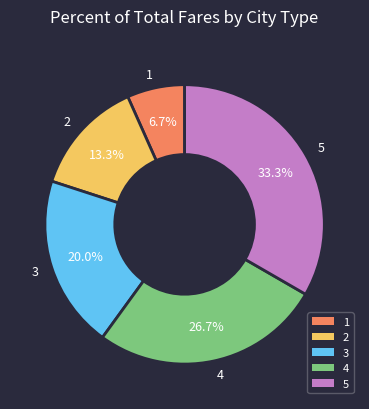

Which has a higher value, 2 or 4?

4